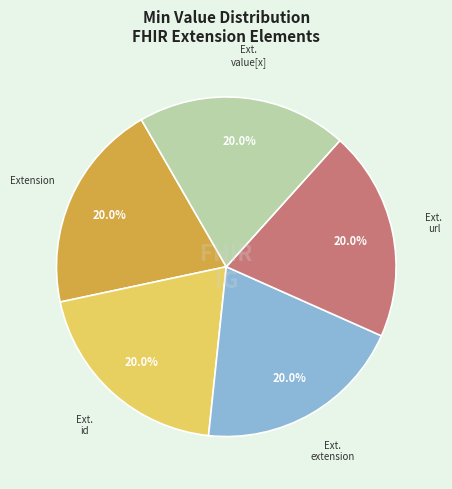

Does any single category account for the majority?

No